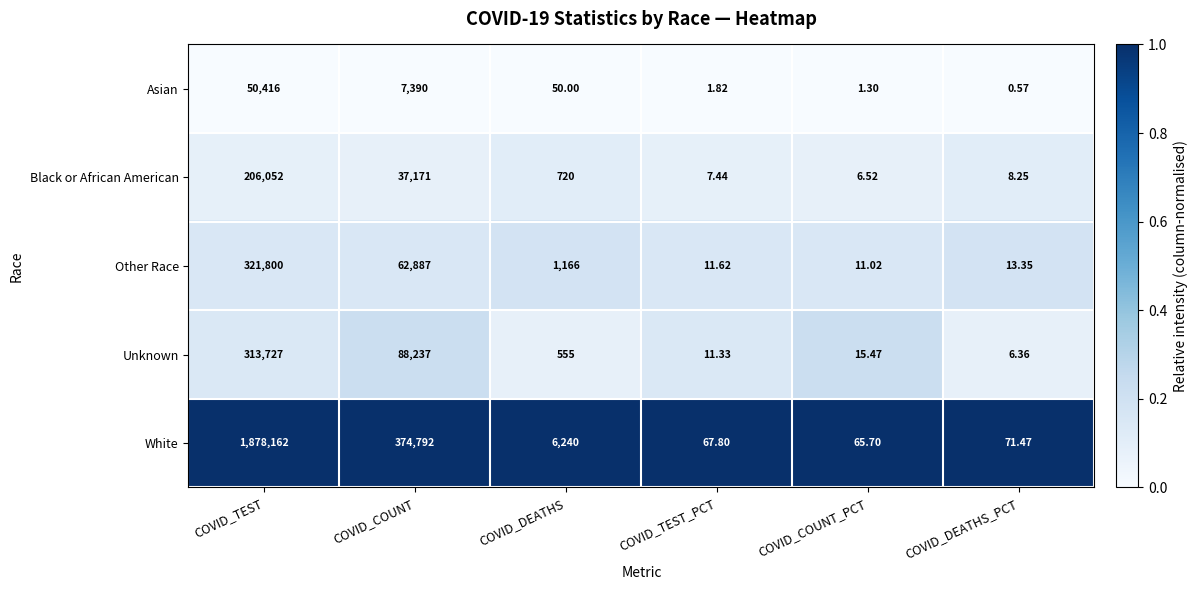

List the series in order of their peak value, highest first.

White, Other Race, Unknown, Black or African American, Asian